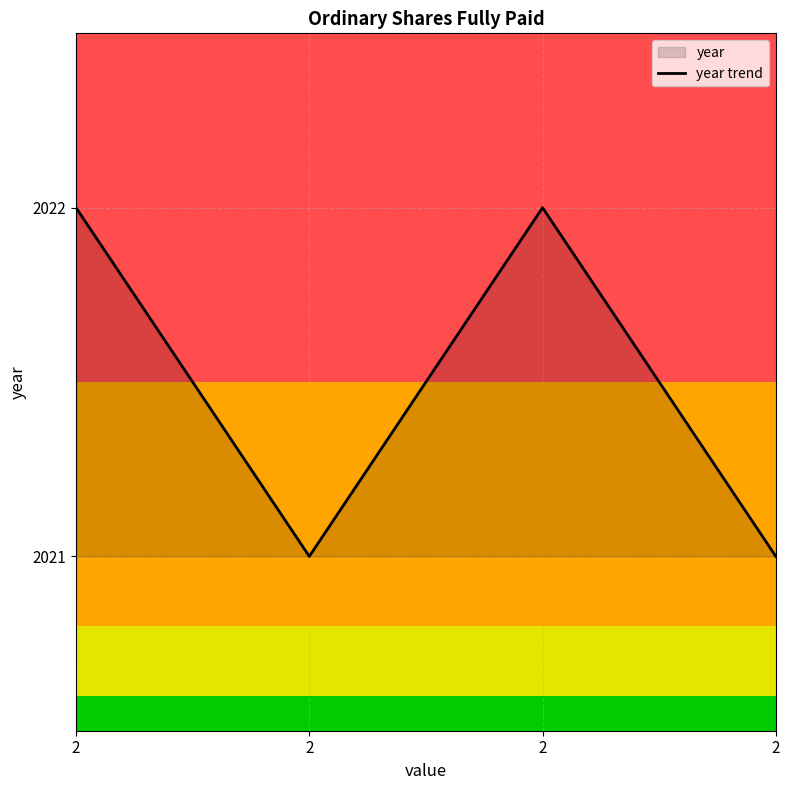

Approximately how many times larger is the value at 2 compared to 2?

1.0